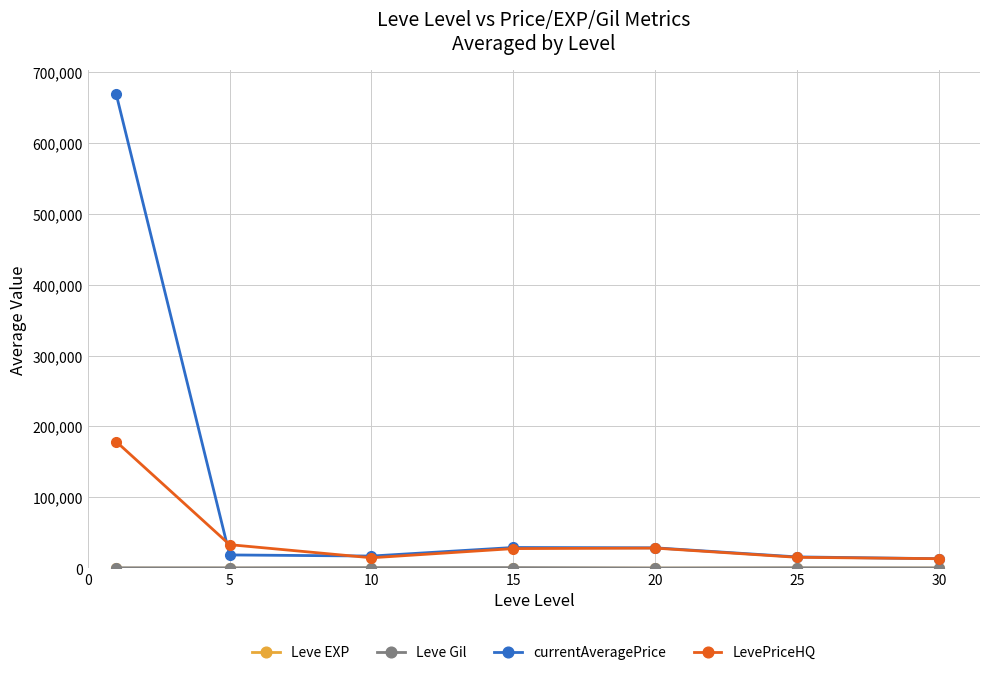

Which series has the largest total across all categories?

currentAveragePrice